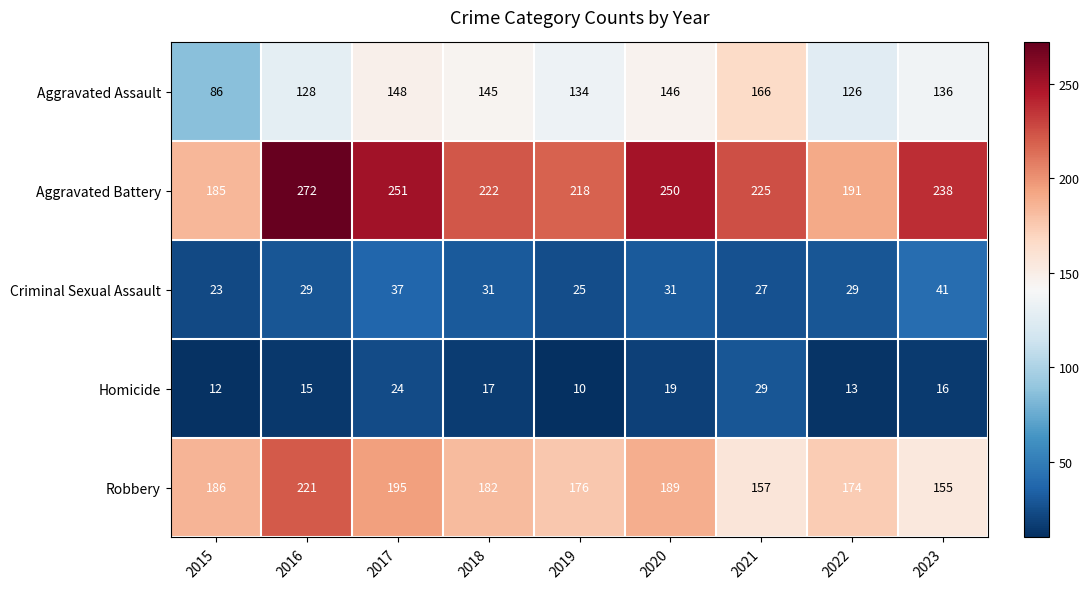

Which series has the widest spread of values?

Aggravated Battery